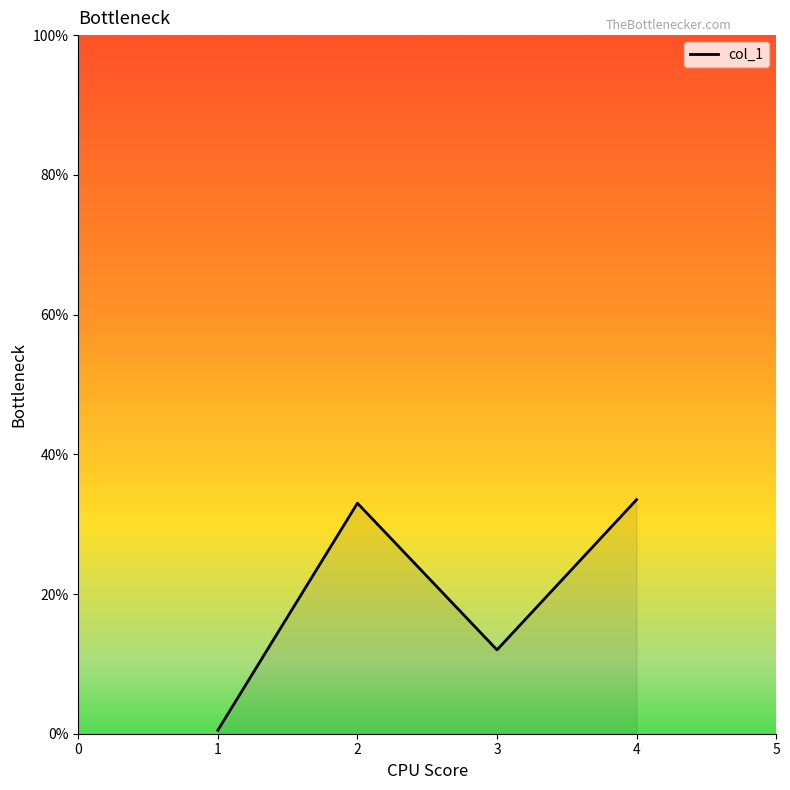

Where is the first local maximum?

2